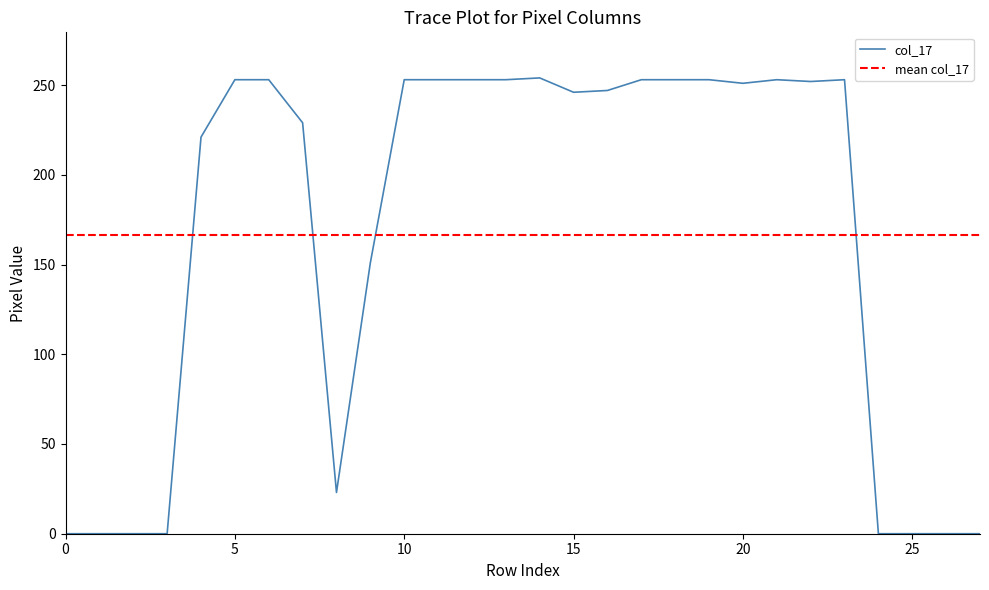

What is the maximum value for col_17?

254